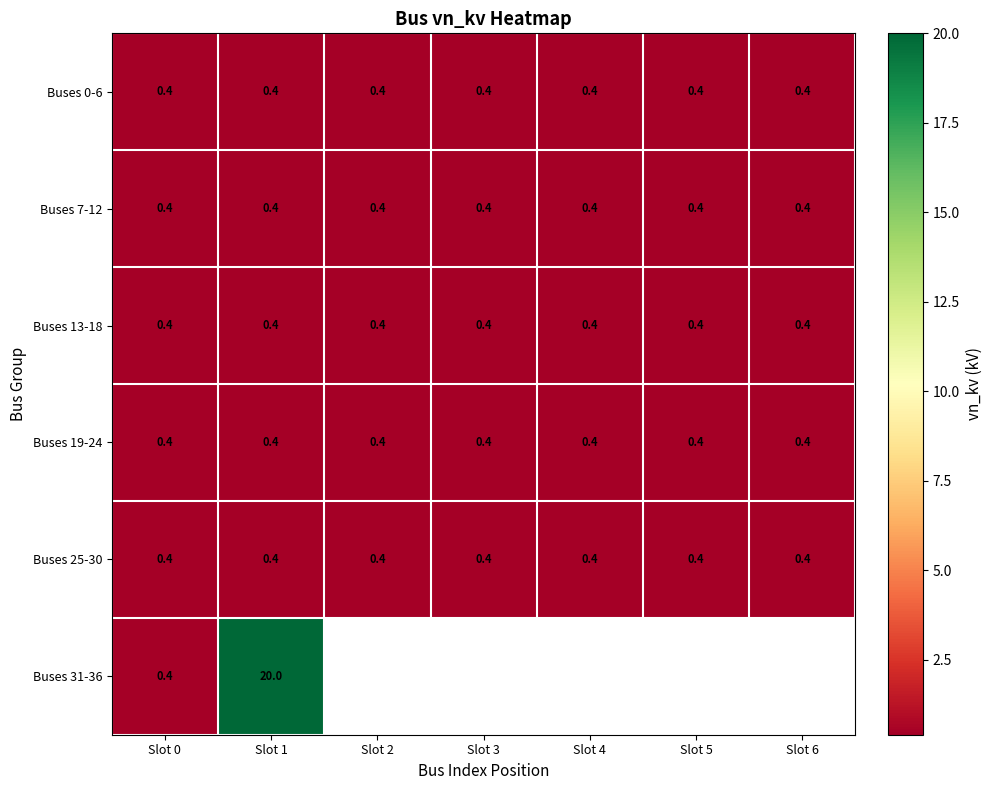

What value does the Buses 7-12 series have at Slot 3?

0.4